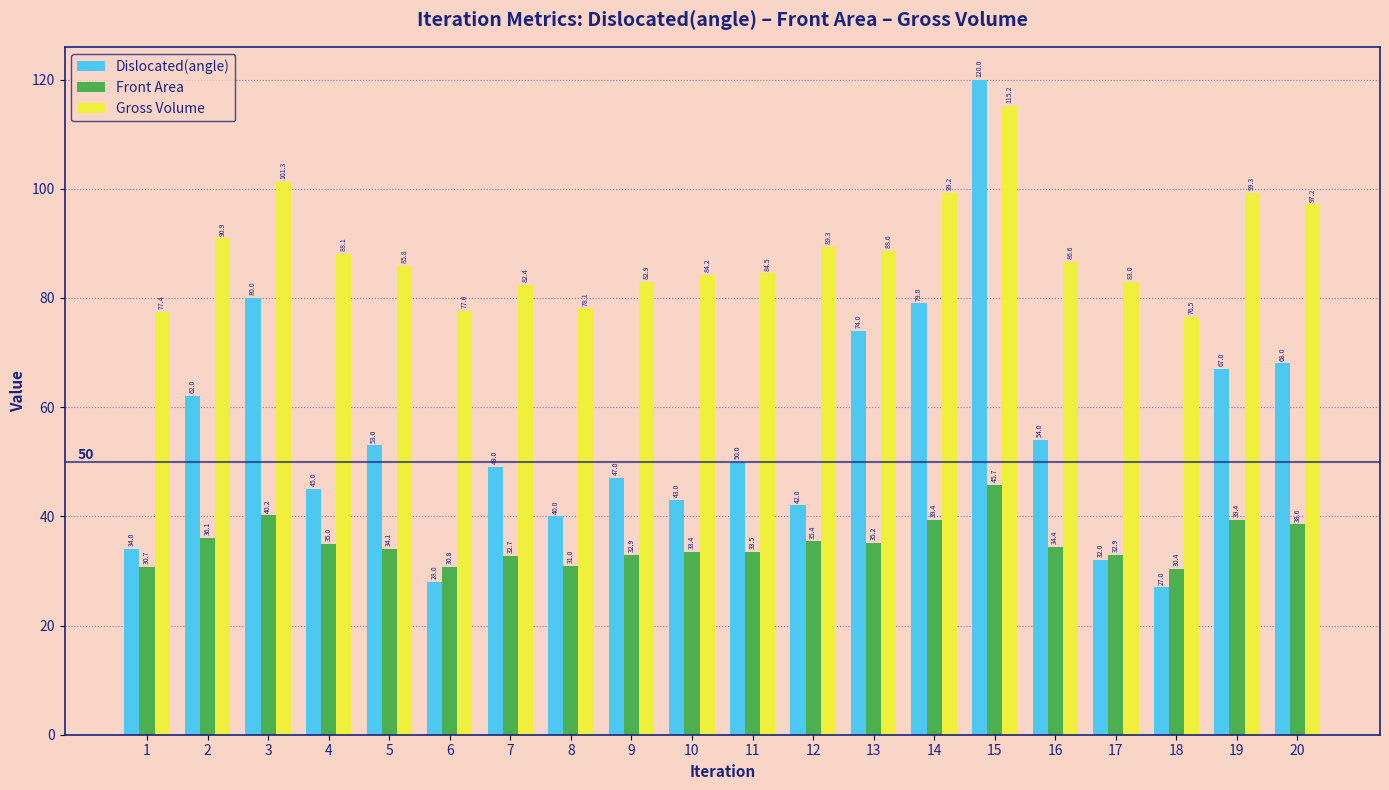

What is the difference between the highest and lowest values at 2?

54.9